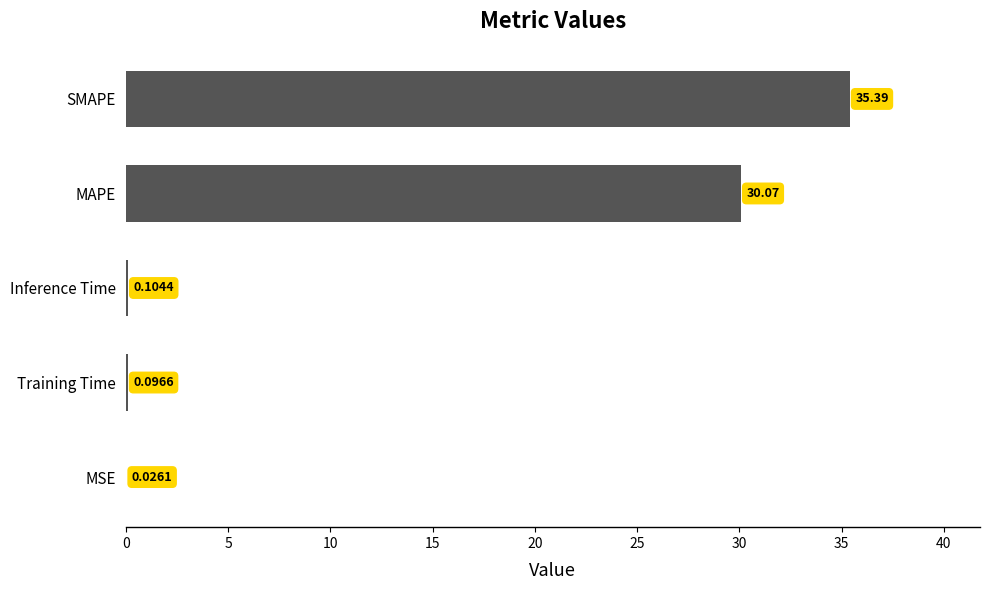

Between Inference Time and Training Time, which is larger?

Inference Time